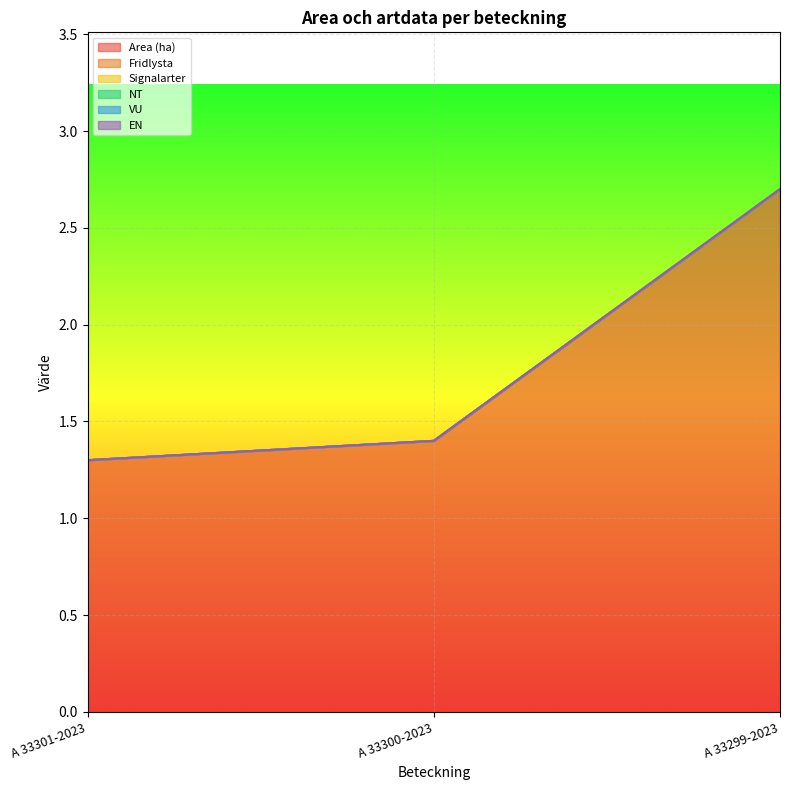

How many distinct data groups are displayed?

6